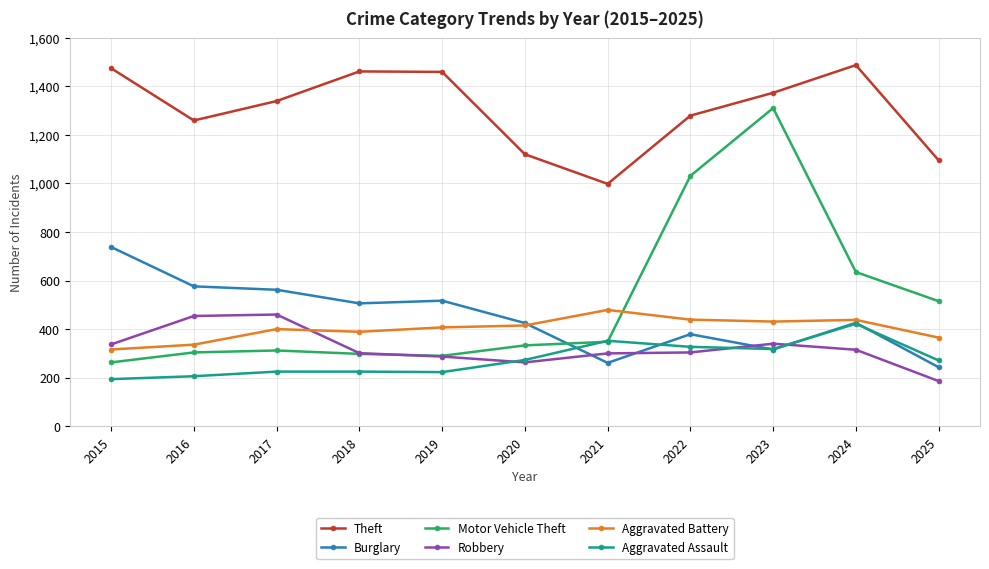

True or false: Burglary has more than 1 points higher than both neighbors.

True